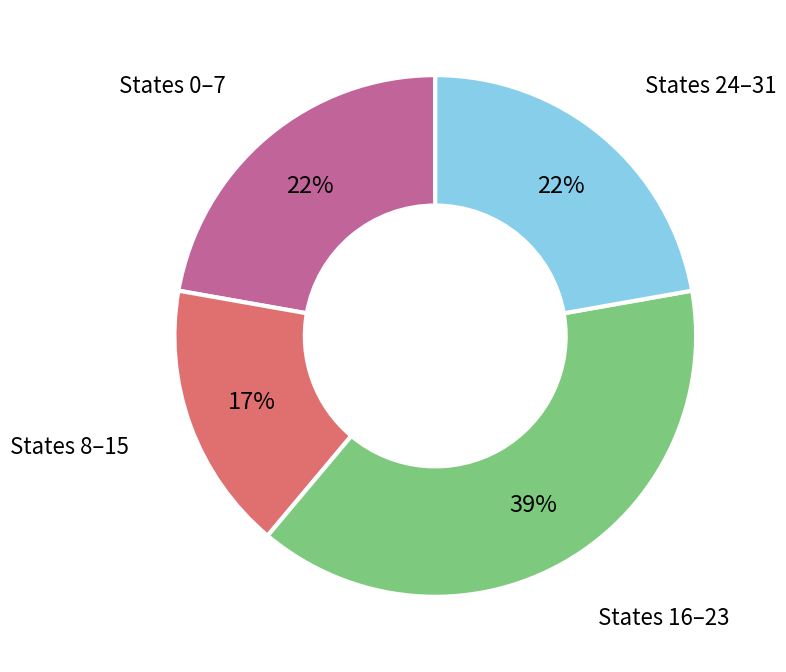

How many slices are in this pie chart?

4